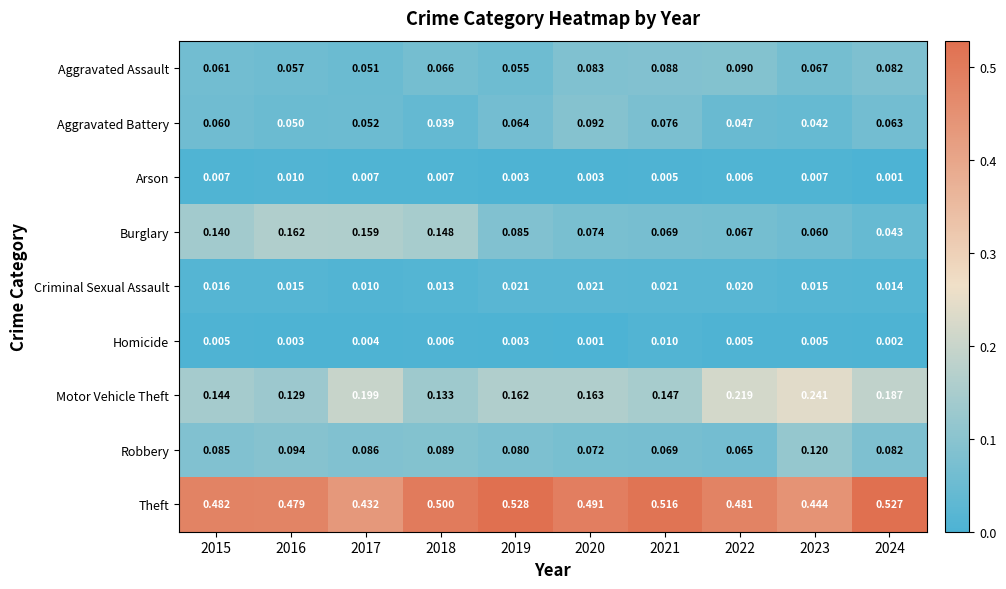

Which series has the largest range (max minus min)?

Burglary